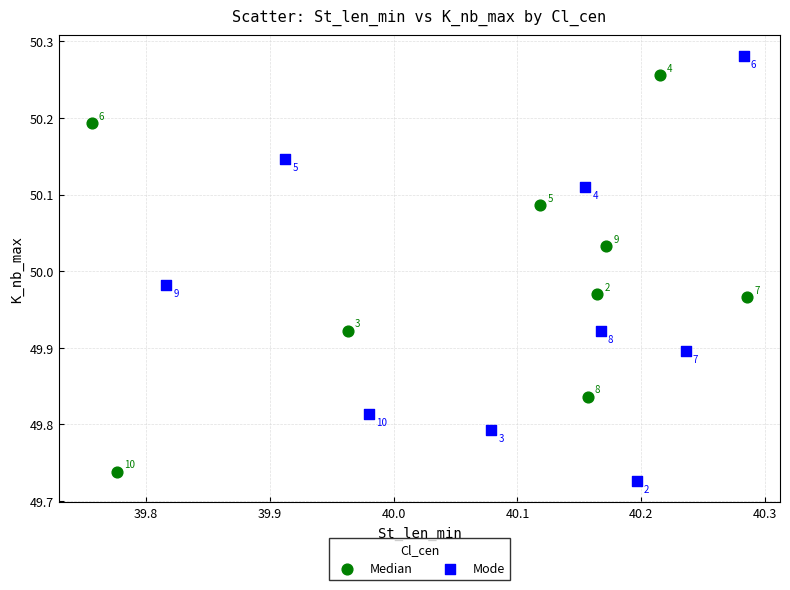

What are all the series names shown in the legend?

Median, Mode